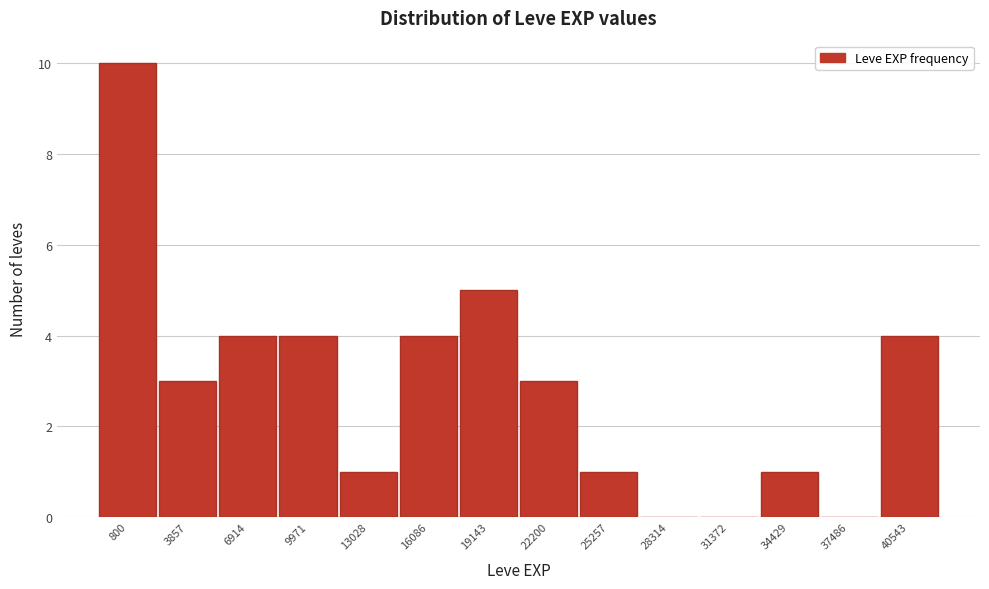

Reading left to right, list all the values displayed in this chart.

800=10	3857=3	6914=4	9971=4	13028=1	16086=4	19143=5	22200=3	25257=1	28314=0	31372=0	34429=1	37486=0	40543=4